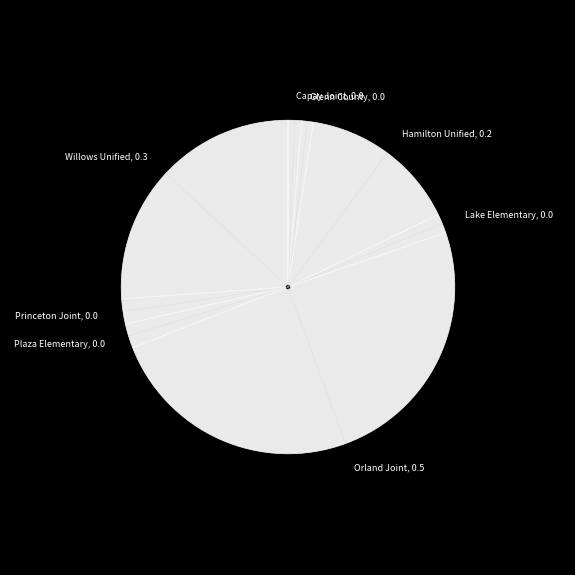

Which has a higher value, Hamilton Unified, 0.2 or Lake Elementary, 0.0?

Hamilton Unified, 0.2